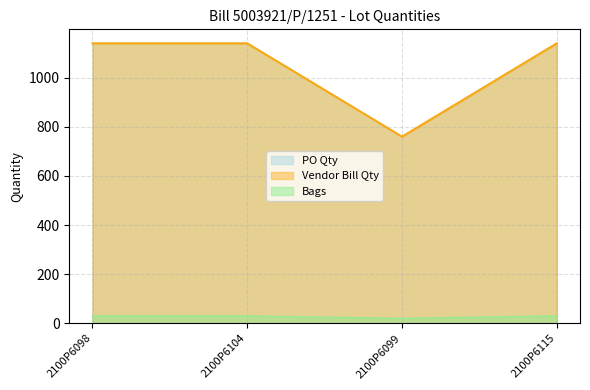

Which series has the largest range (max minus min)?

PO Qty